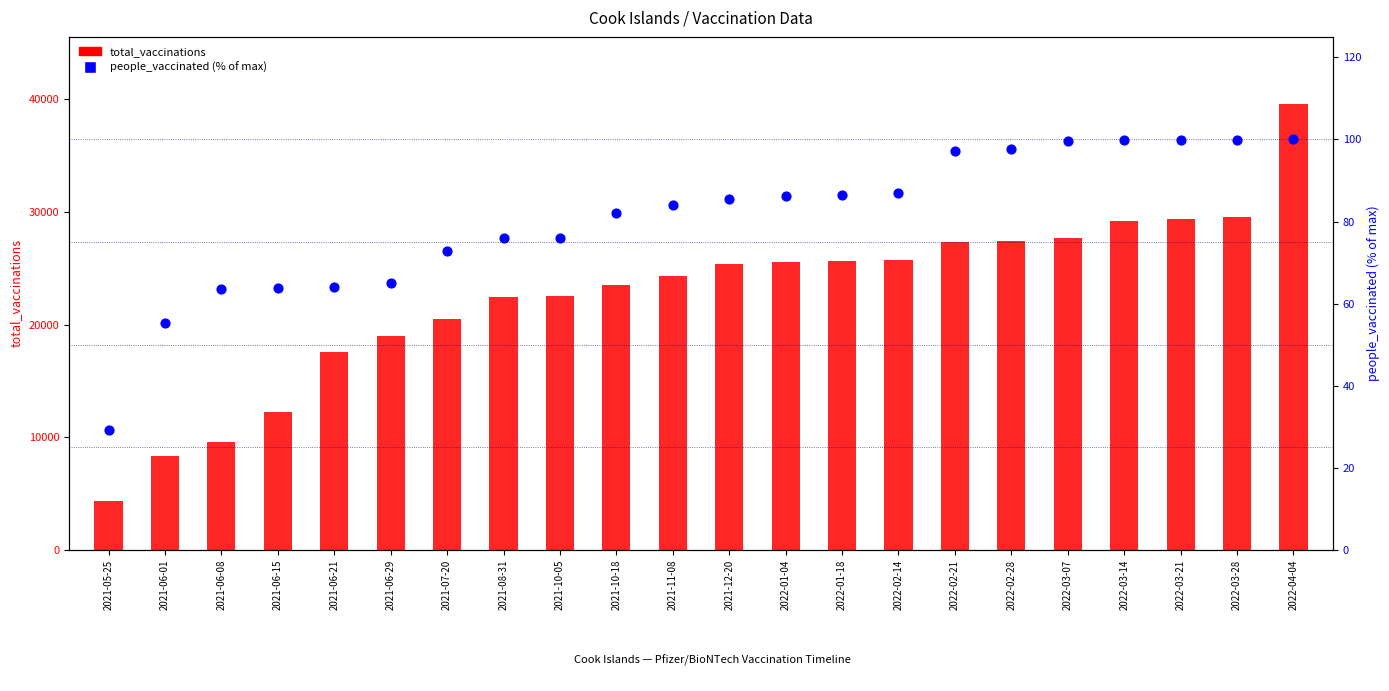

Is the value of people_vaccinated (% of max) at 2021-06-21 greater than the value of total_vaccinations at 2022-01-04?

No